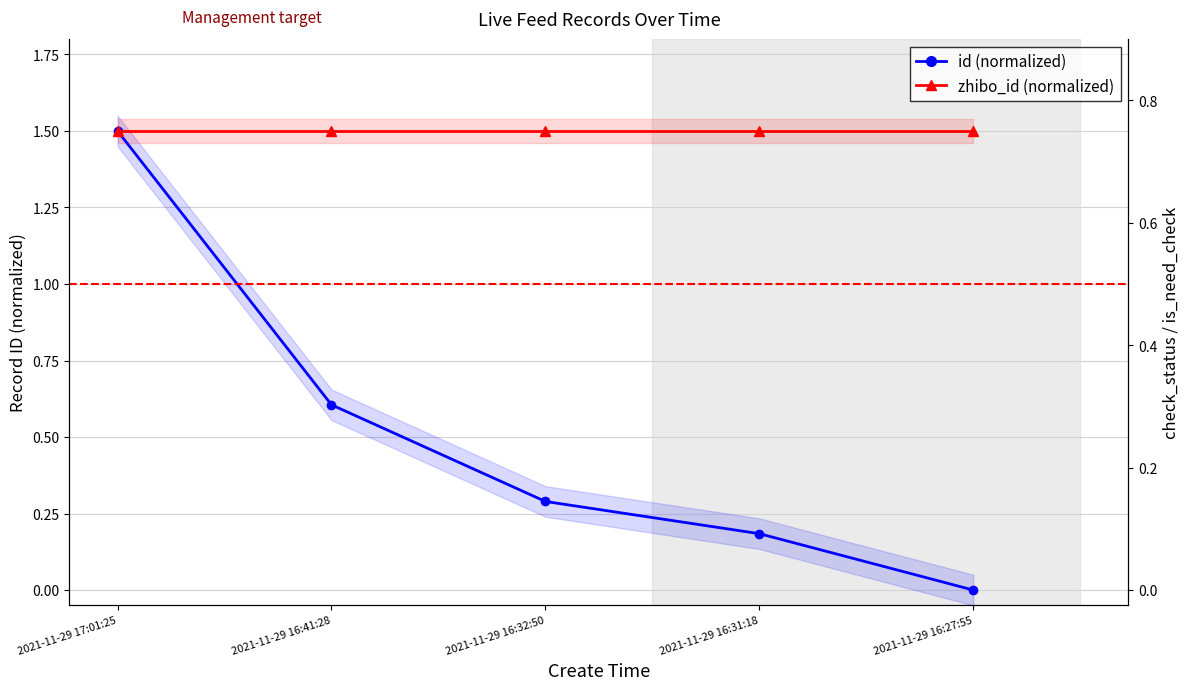

True or false: check_status and is_need_check intersect in this chart.

False